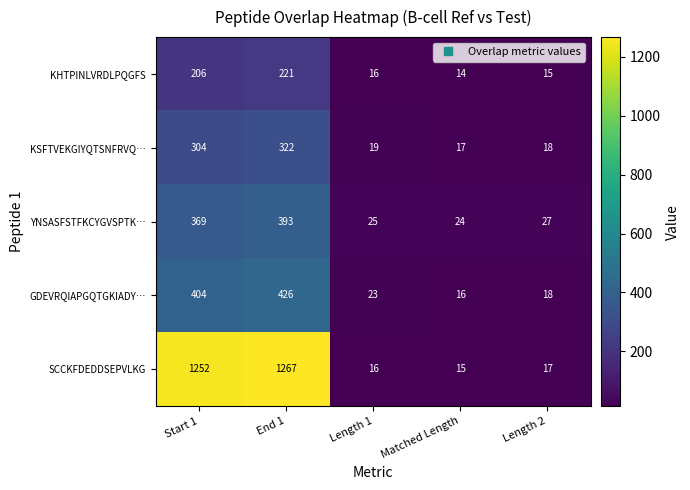

Reading left to right, what are all the values shown in this chart?

KHTPINLVRDLPQGFS: 206	221	16	14	15
KSFTVEKGIYQTSNFRVQ…: 304	322	19	17	18
YNSASFSTFKCYGVSPTK…: 369	393	25	24	27
GDEVRQIAPGQTGKIADY…: 404	426	23	16	18
SCCKFDEDDSEPVLKG: 1252	1267	16	15	17